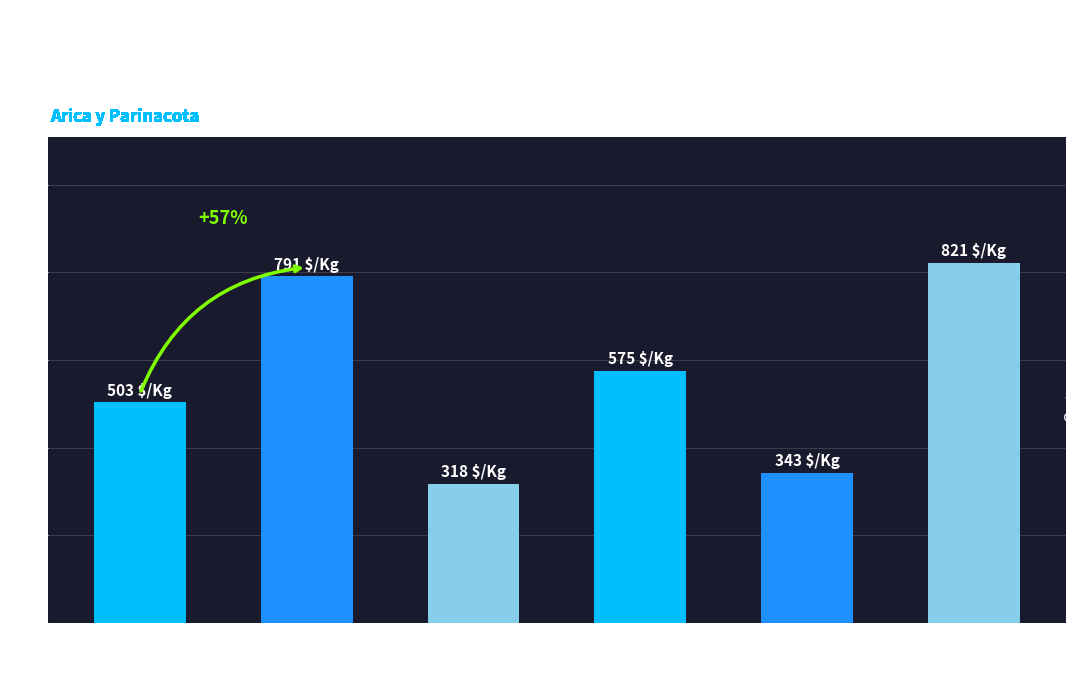

Rank the categories by value from highest to lowest.

Tuna
Extra, Calameño
Extra, Tuna
Primera, Calameño
Primera, Tuna
Segunda, Calameño
Segunda